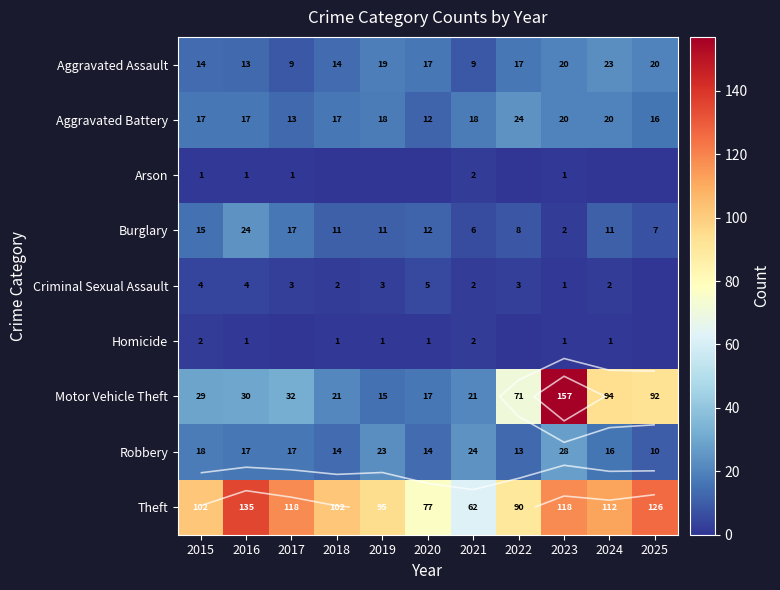

Where is Motor Vehicle Theft nearest to the value 86?

2025